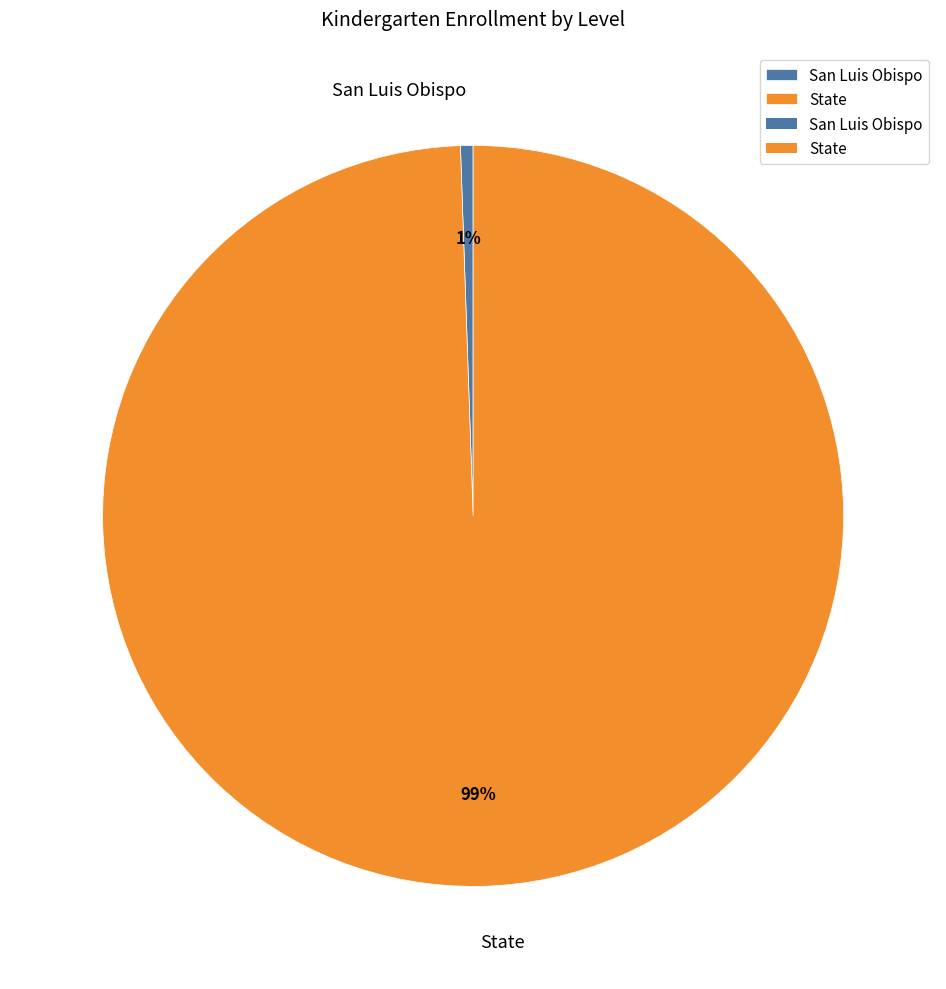

Combined, do San Luis Obispo and State account for over 50%?

Yes